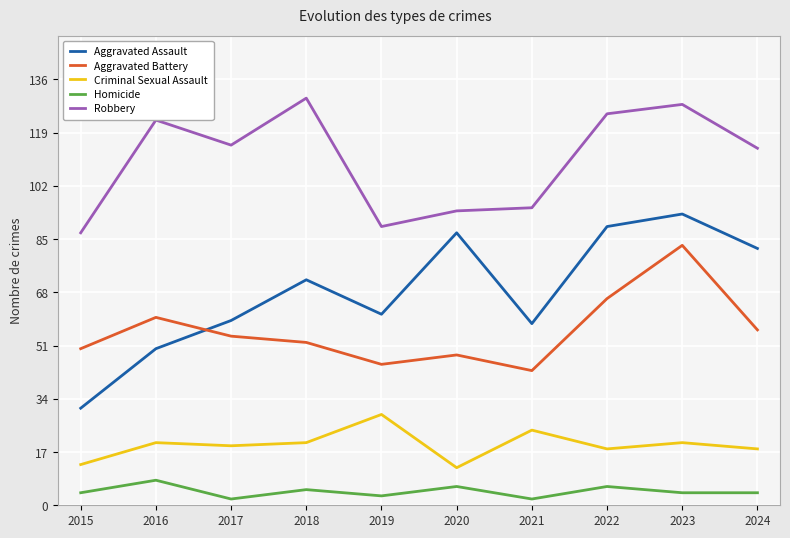

Where is the first local maximum for Homicide?

2016